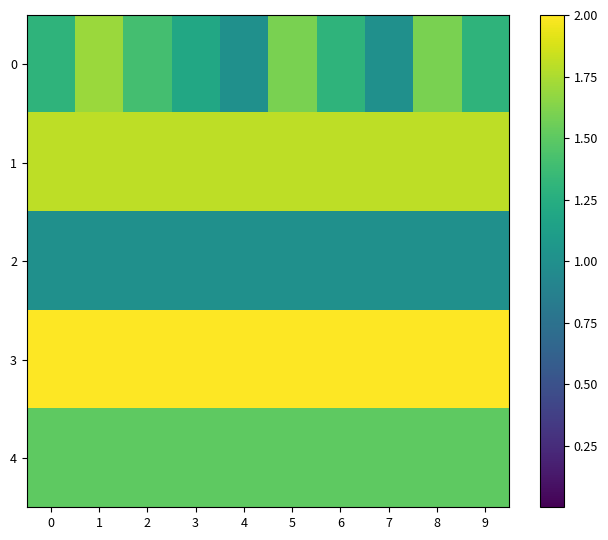

At which category is the sum across all series the highest?

1